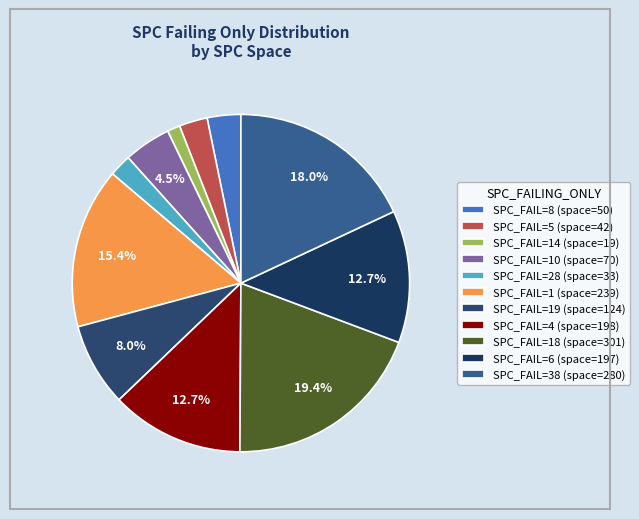

How many slices are in this pie chart?

11